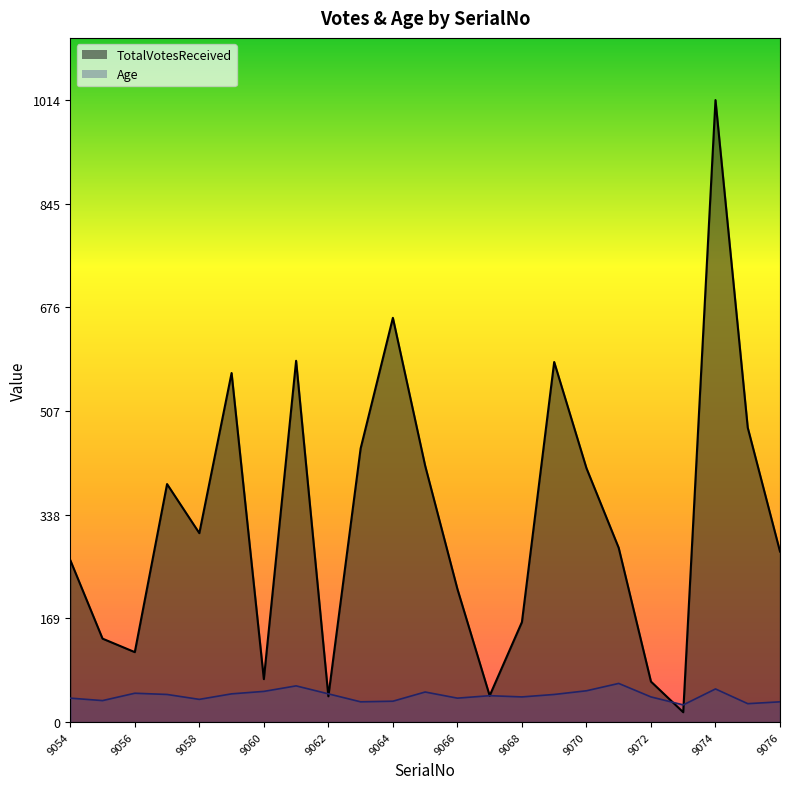

How many data points in Age are above 43?

11